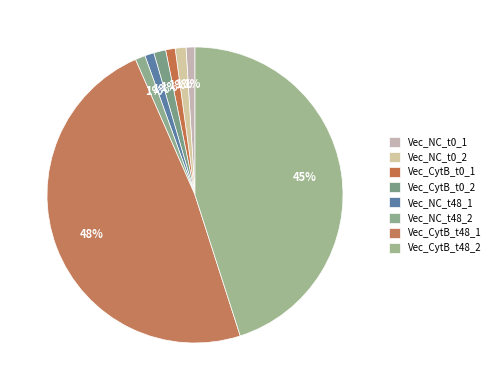

Rank the categories by value from lowest to highest.

Vec_NC_t0_1, Vec_NC_t48_1, Vec_CytB_t0_1, Vec_NC_t48_2, Vec_NC_t0_2, Vec_CytB_t0_2, Vec_CytB_t48_2, Vec_CytB_t48_1